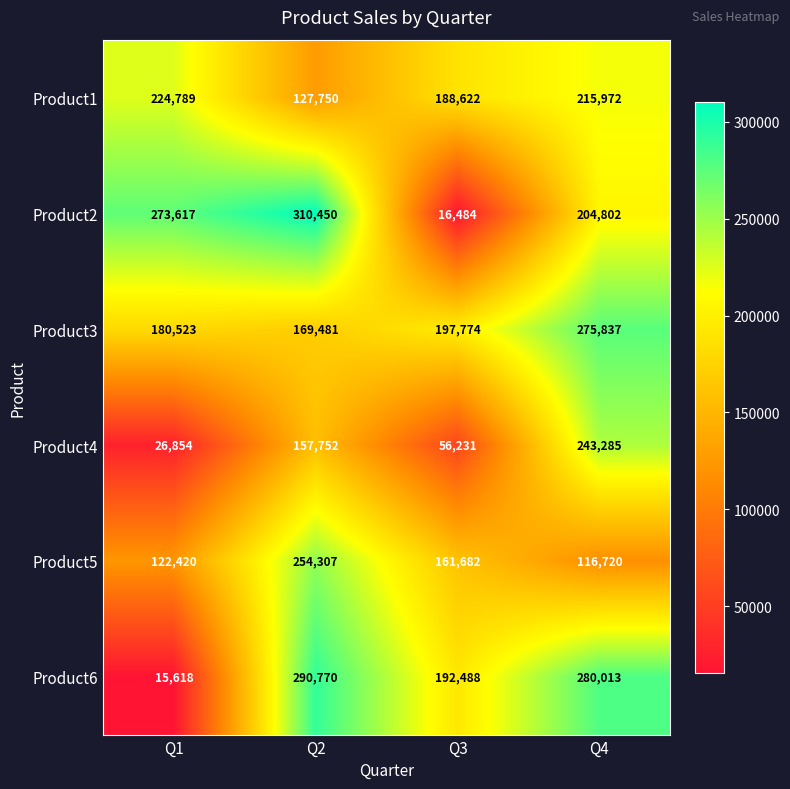

Which series has the largest range (max minus min)?

Product2